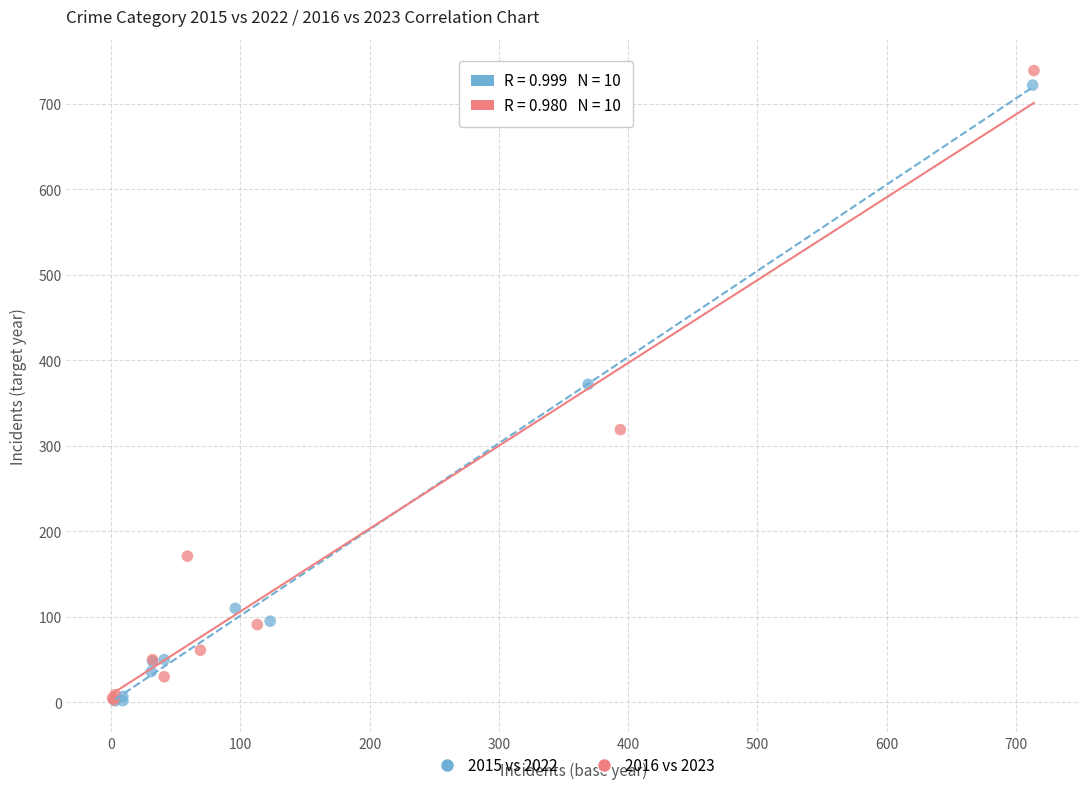

Which series has the largest Y range (max minus min)?

2016 vs 2023